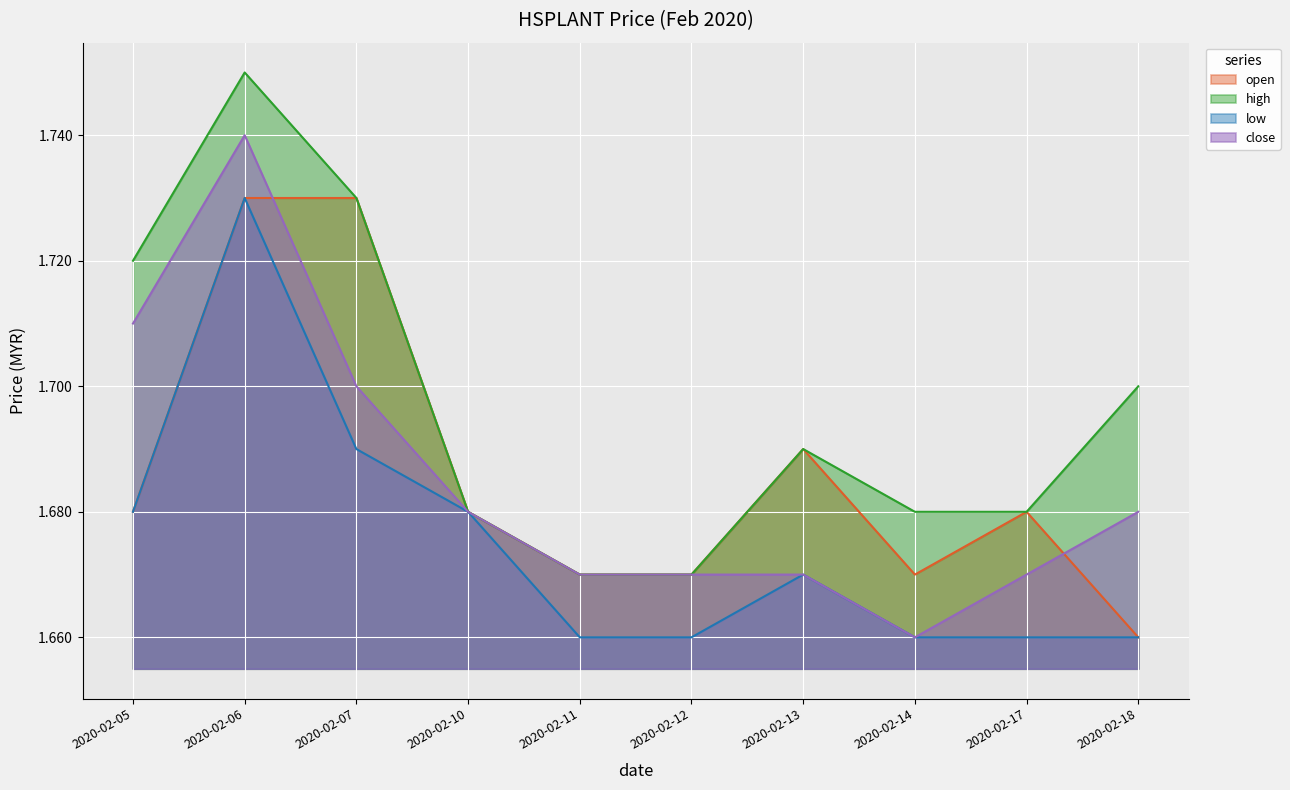

True or false: low has more than 0 points higher than both neighbors.

True